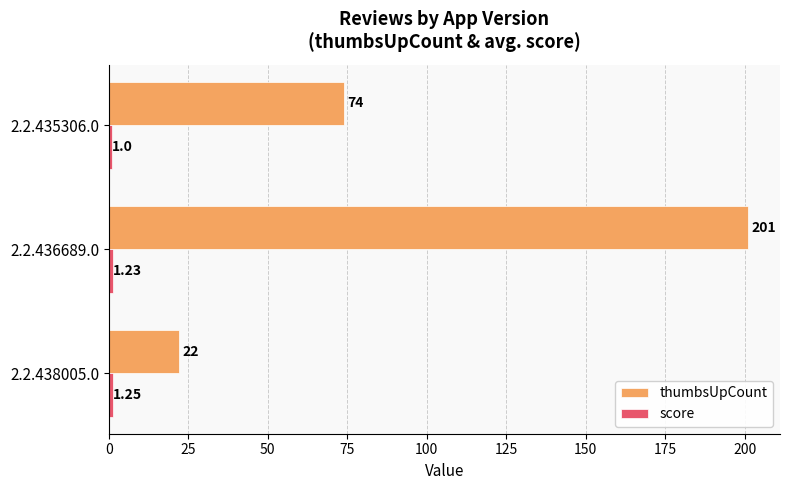

What is the difference between the maximum and second lowest values in the thumbsUpCount series?

127.0